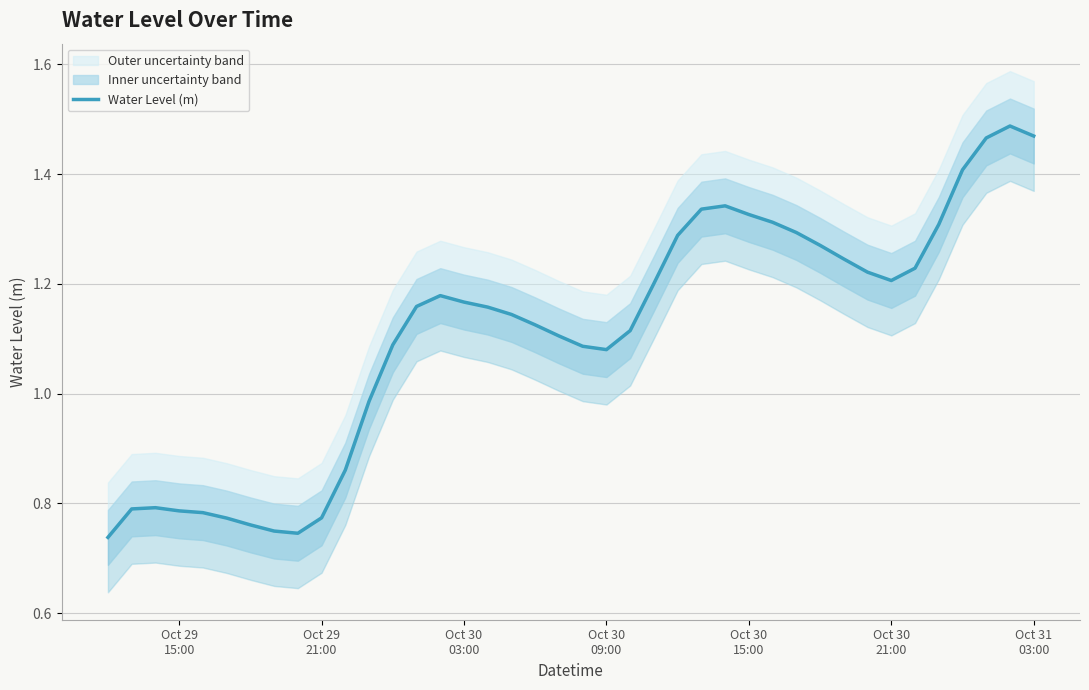

True or false: the data shows 0.8 at Oct 29 21:00.

True